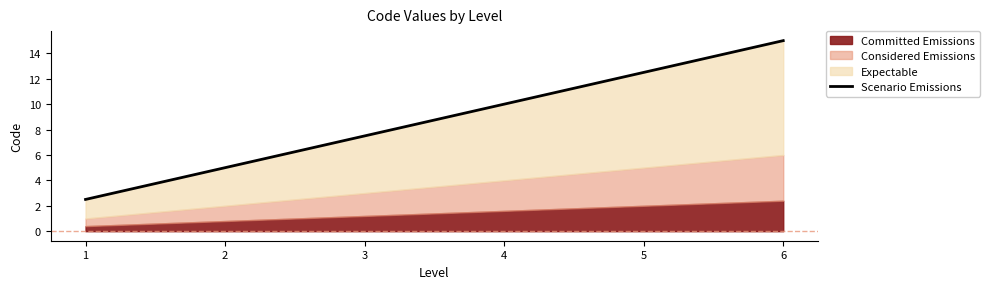

What is the sum of all values?

52.5